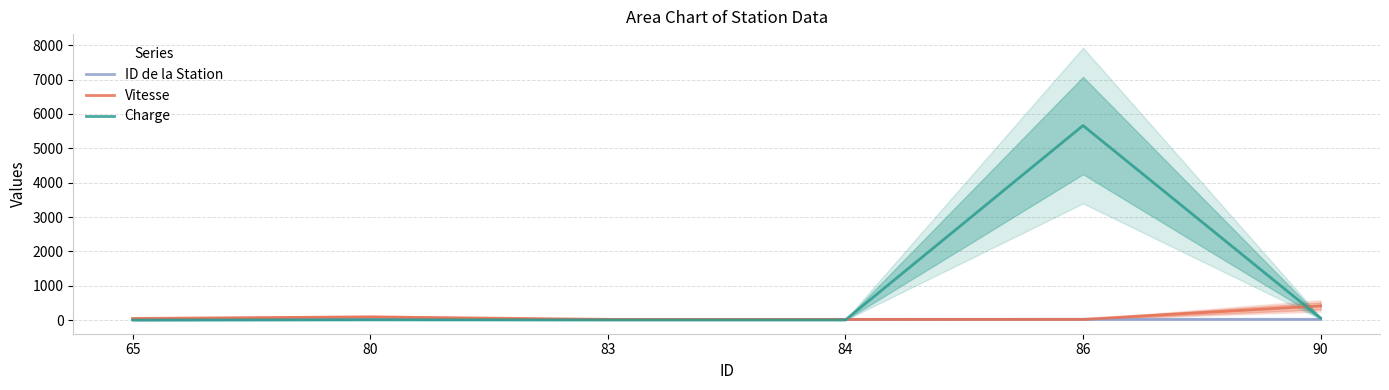

What is the difference between the maximum and minimum values in the ID de la Station series?

7